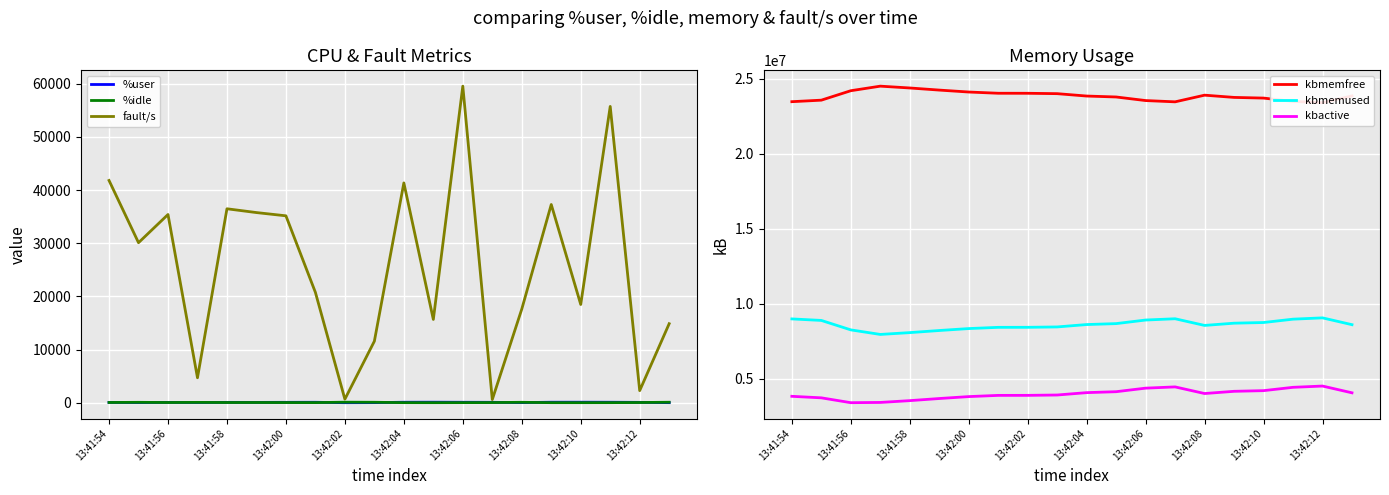

Reading left to right, list all the values displayed in this chart.

%user: 54.5	26.8	56.8	37.2	60.9	57.7	67.7	77.9	2.5	15.7	85.6	93.2	79.3	69.8	20.7	87.6	91.9	84.3	62.8	10.3
%idle: 42.5	70.4	37.0	60.2	35.8	39.8	29.3	19.9	97.3	82.3	11.5	5.3	15.2	26.9	76.0	8.1	6.1	12.4	34.9	87.2
fault/s: 41804.0	30101.0	35403.0	4690.0	36481.0	35767.0	35157.0	20752.0	661.0	11567.0	41346.0	15663.0	59547.0	591.0	17608.0	37284.0	18475.0	55735.0	2271.0	14862.0
kbmemfree: 23476624.0	23577912.0	24207776.0	24511508.0	24390340.0	24249696.0	24120636.0	24038772.0	24036508.0	24011492.0	23852640.0	23790000.0	23551332.0	23466692.0	23910788.0	23761500.0	23716732.0	23494068.0	23407296.0	23861272.0
kbmemused: 8995988.0	8894700.0	8264836.0	7961104.0	8082272.0	8222916.0	8351976.0	8433840.0	8436104.0	8461120.0	8619972.0	8682612.0	8921280.0	9005920.0	8561824.0	8711112.0	8755880.0	8978544.0	9065316.0	8611340.0
kbactive: 3836192.0	3734732.0	3411156.0	3428132.0	3547592.0	3688688.0	3817244.0	3898116.0	3900004.0	3923148.0	4080976.0	4143632.0	4380316.0	4463344.0	4021900.0	4169392.0	4213648.0	4435852.0	4520328.0	4069008.0